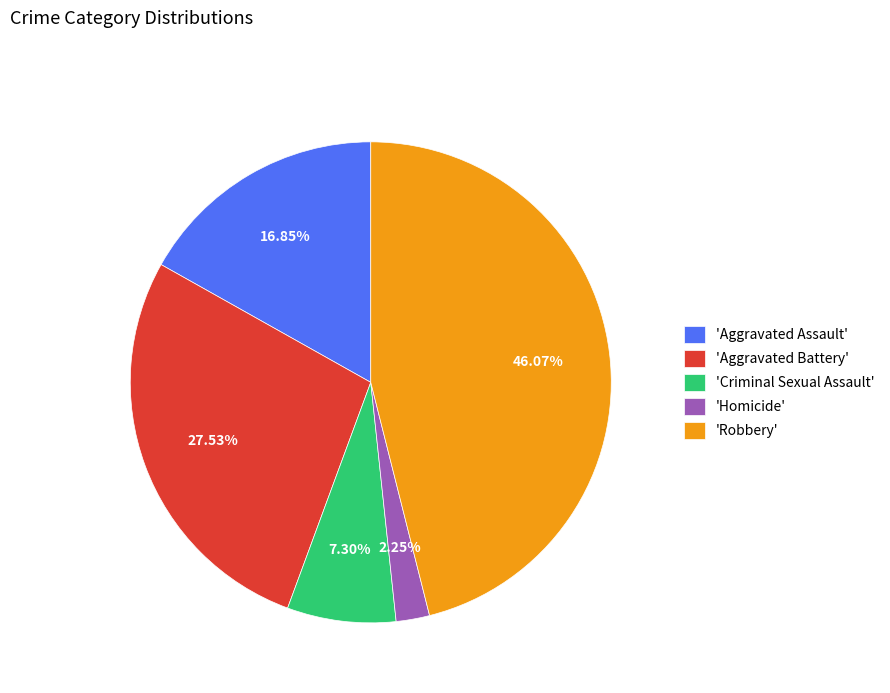

Do 'Robbery' and 'Homicide' together represent more than half of the pie?

No